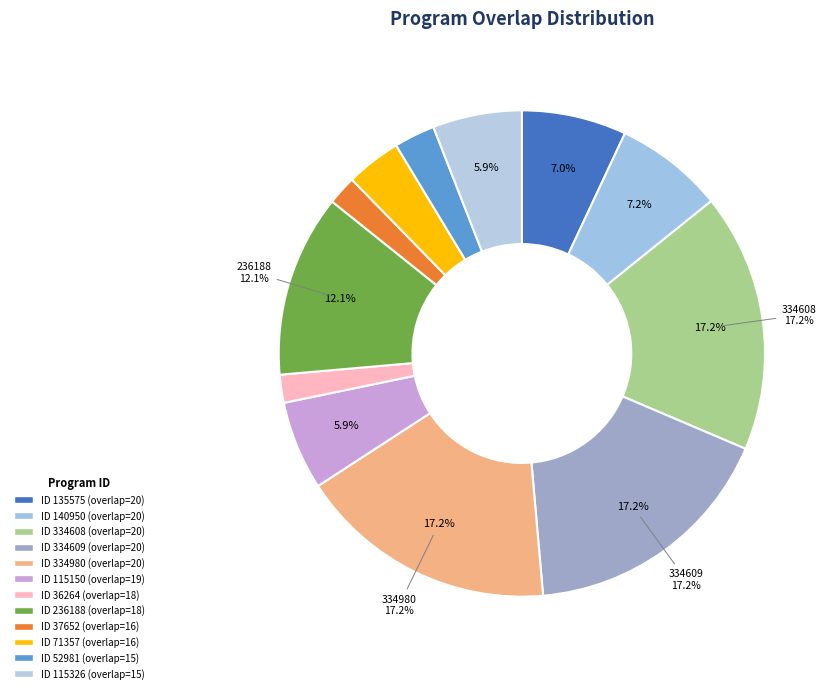

How many segments does this pie chart have?

12